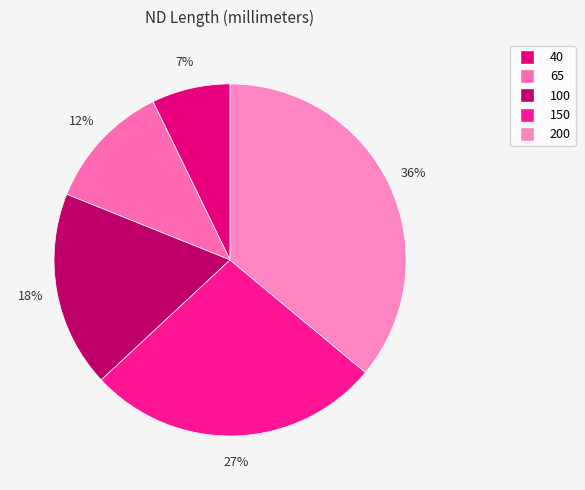

To the nearest percent, what portion does 65 represent?

12%